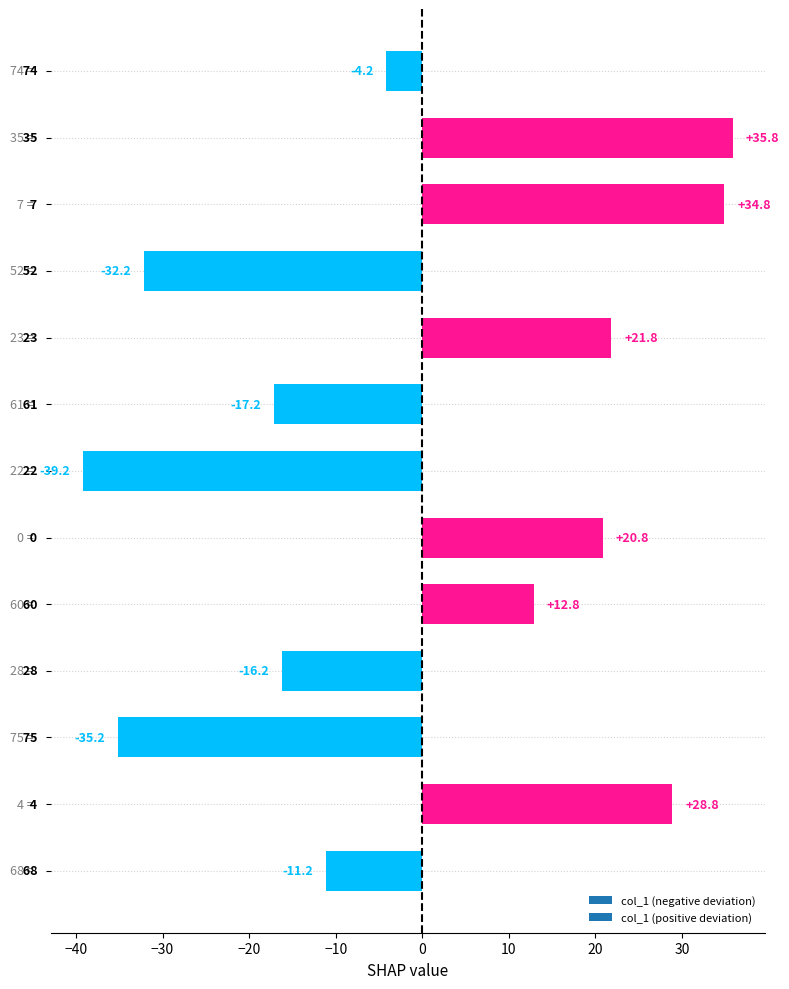

What is the value of the 9th bar from the top?

12.8